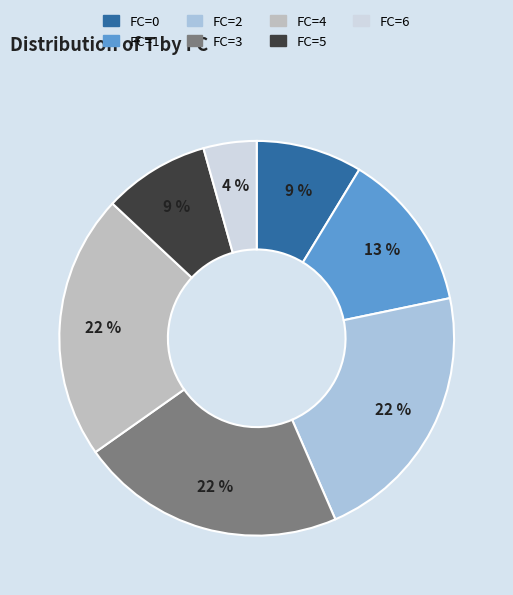

How many slices are in this pie chart?

7